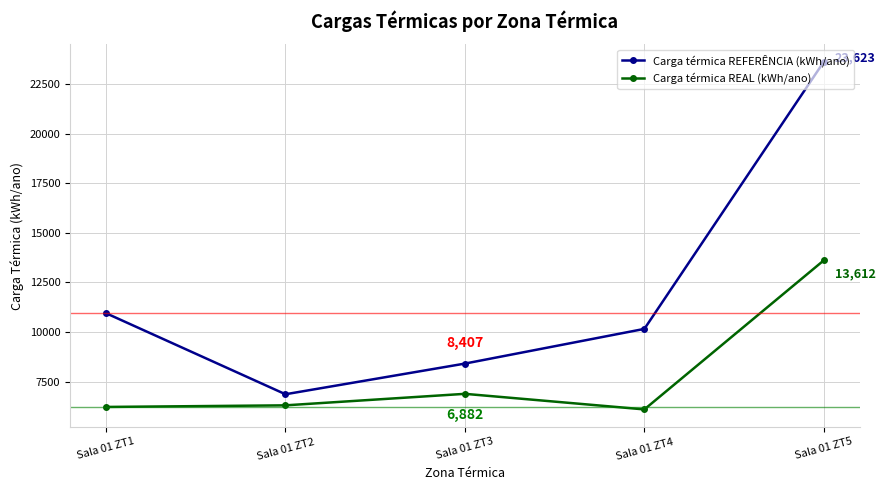

Which category has the highest value in the Carga térmica REAL (kWh/ano) series?

Sala 01 ZT5